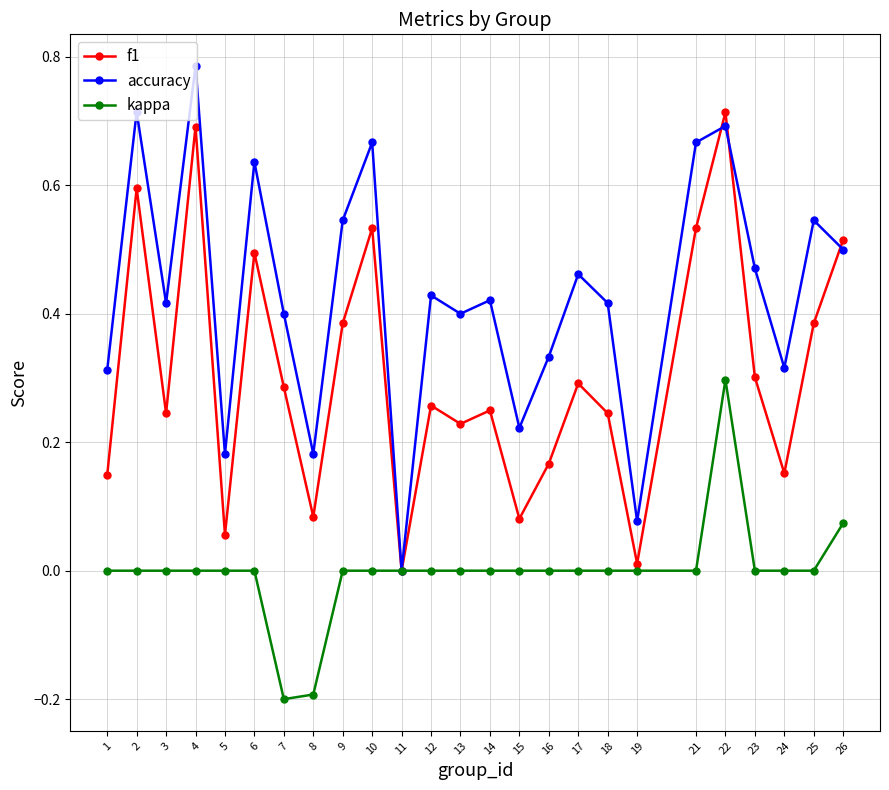

Where is the first local maximum for accuracy?

2